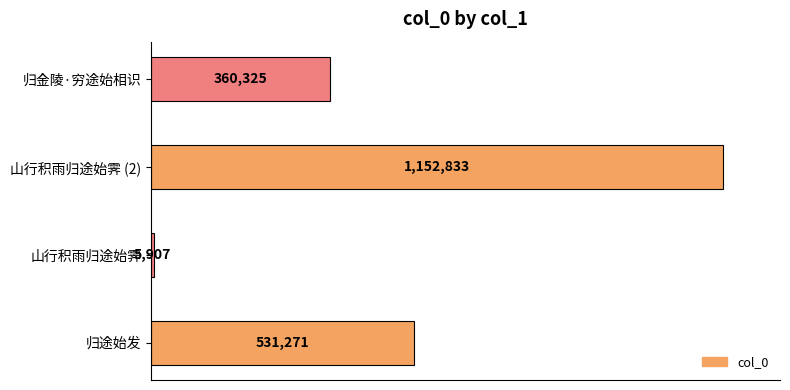

Rank the categories by value from highest to lowest.

山行积雨归途始霁 (2), 归途始发, 归金陵·穷途始相识, 山行积雨归途始霁